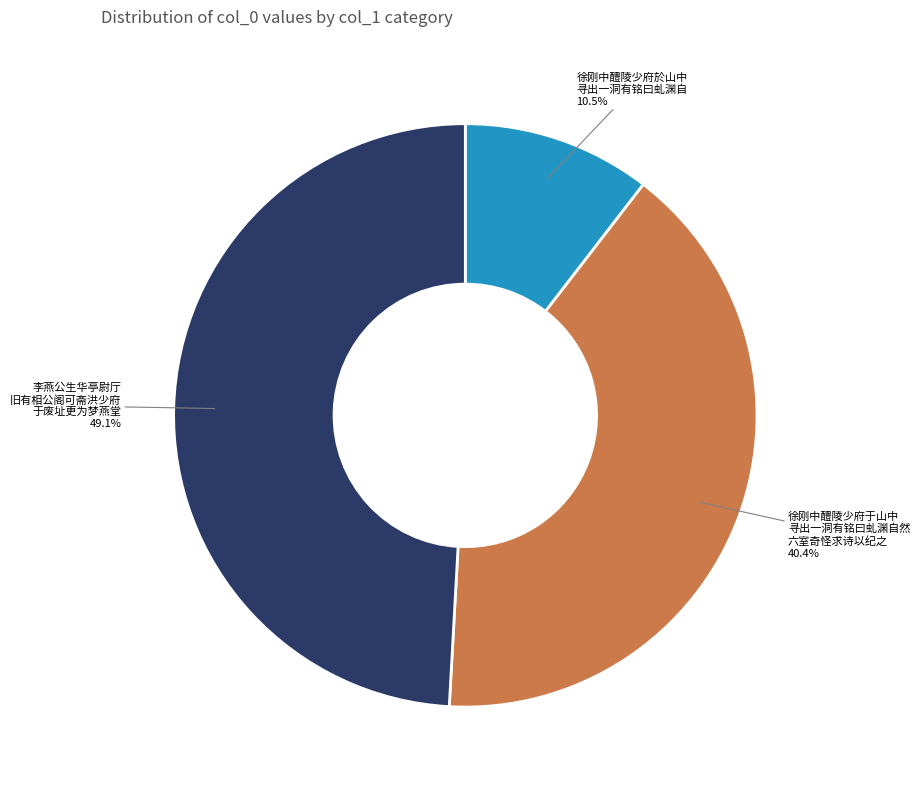

Rank the categories by value from highest to lowest.

李燕公生华亭尉厅 旧有相公阁可斋洪少府 于废址更为梦燕堂, 徐刚中醴陵少府于山中 寻出一洞有铭曰虬渊自然 六室奇怪求诗以纪之, 徐刚中醴陵少府於山中 寻出一洞有铭曰虬渊自